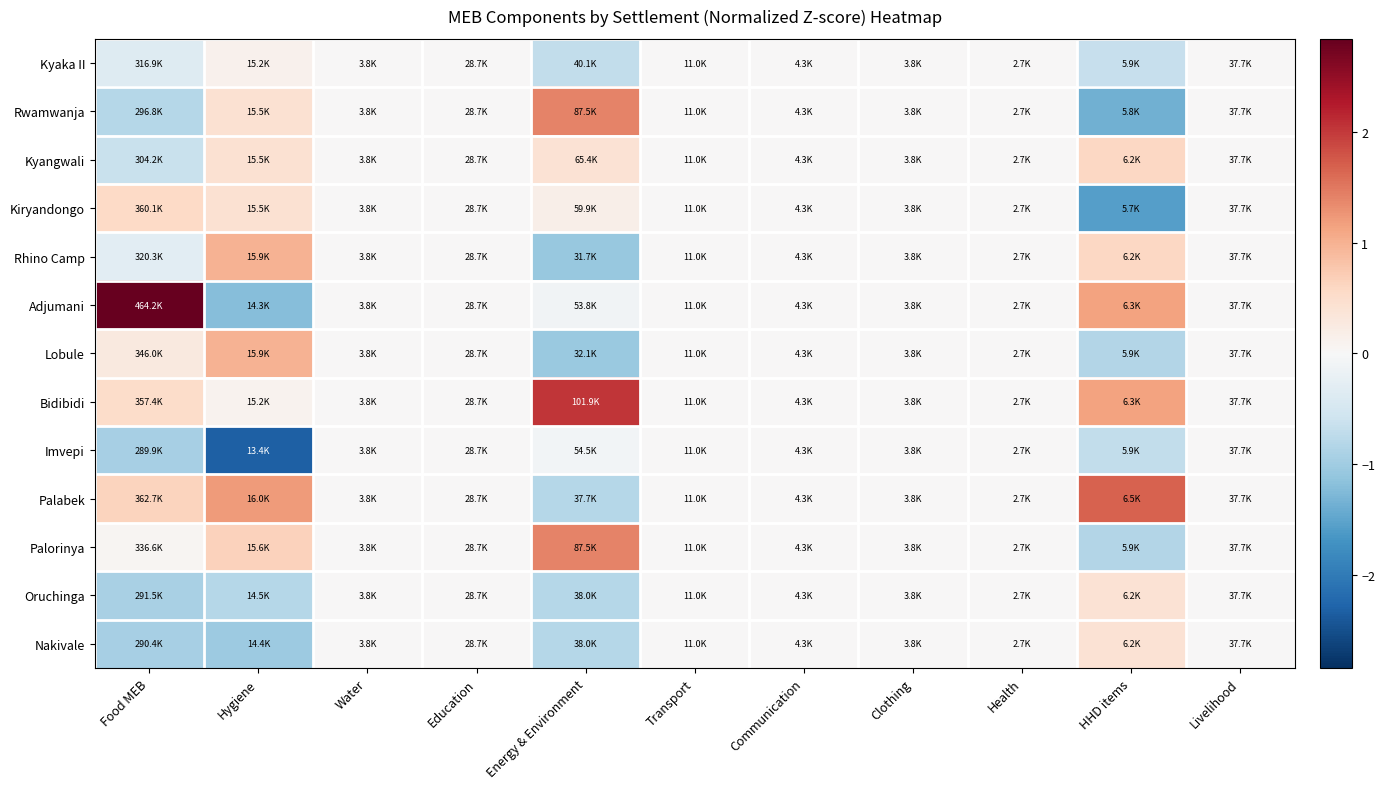

What is the smallest value displayed?

-2.3